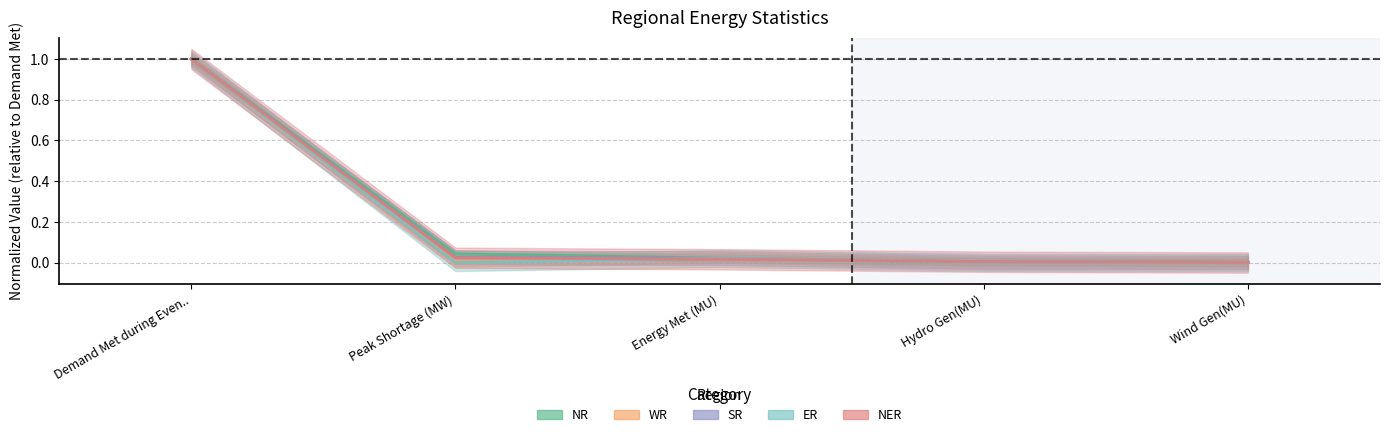

What is the average value of the ER series?

0.2